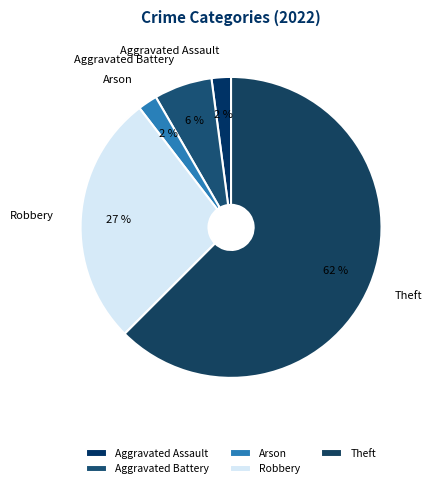

What is the largest slice in the pie chart?

Theft